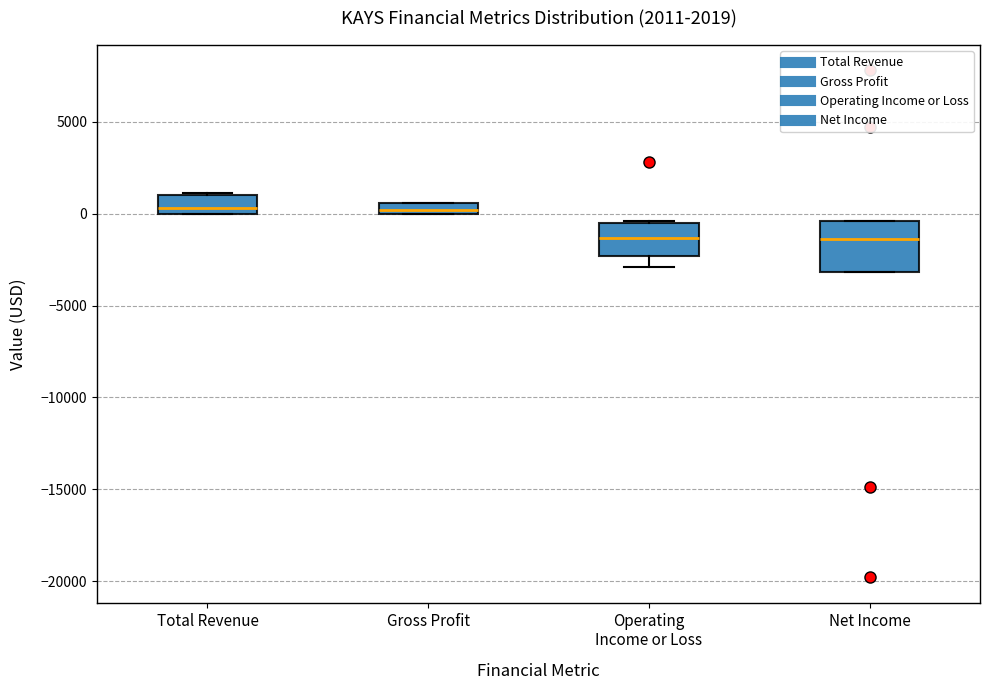

Which box is the tallest, from its lower edge to its upper edge?

Net Income